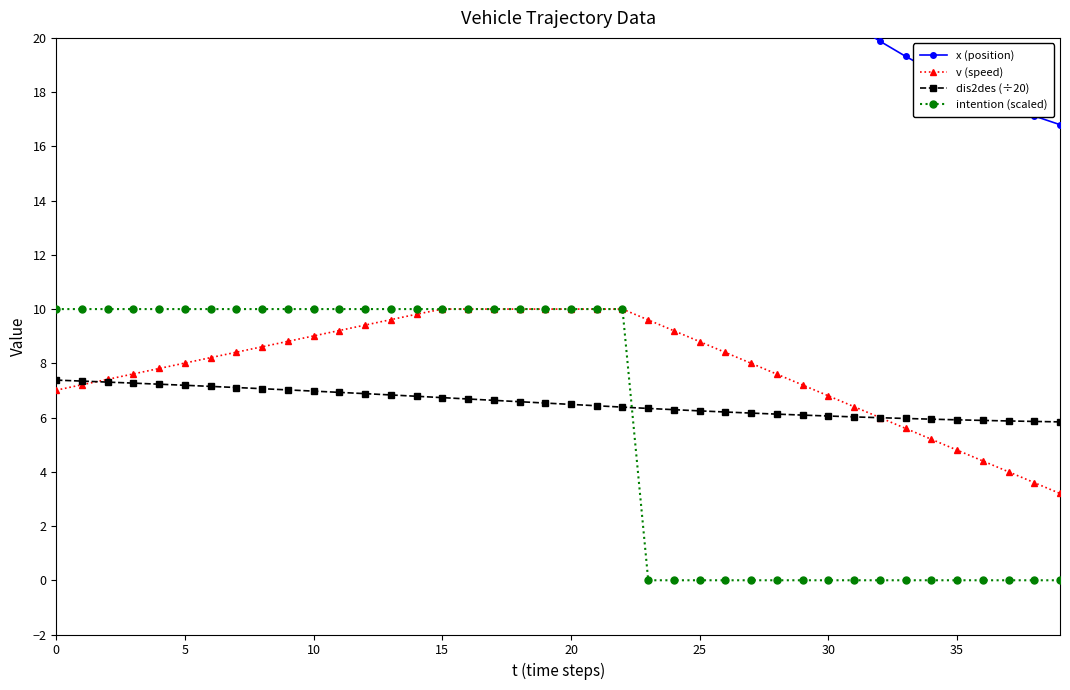

What are all the series names shown in the legend?

x (position), v (speed), dis2des (÷20), intention (scaled)